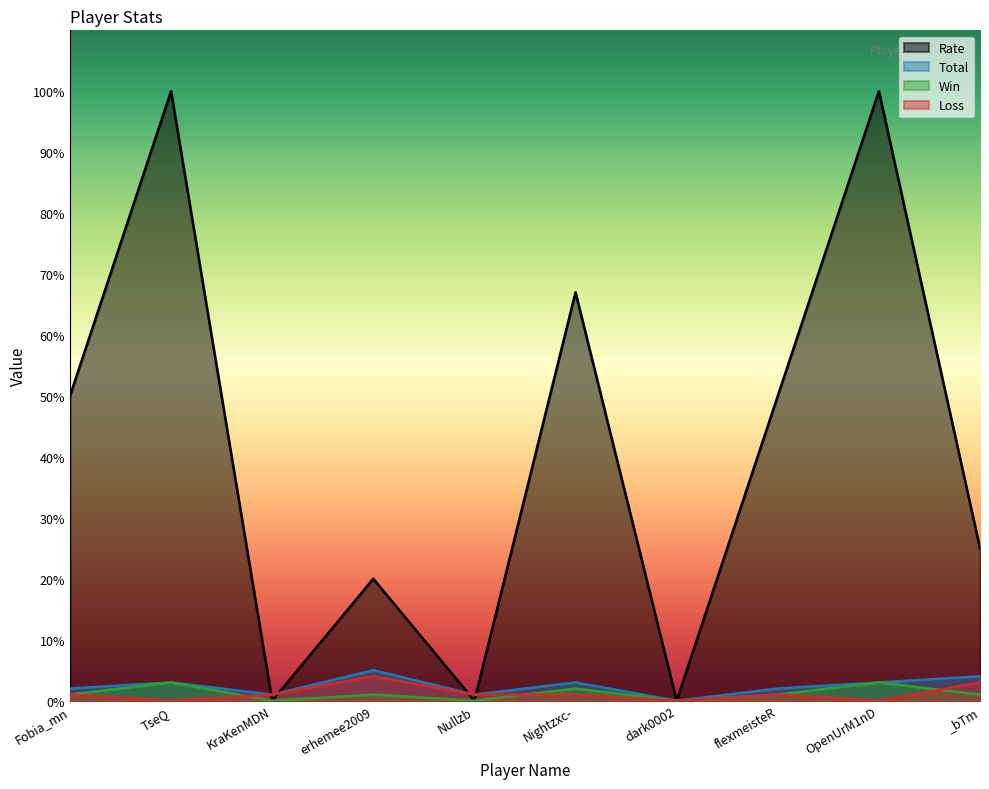

At which category is the sum across all series the highest?

TseQ